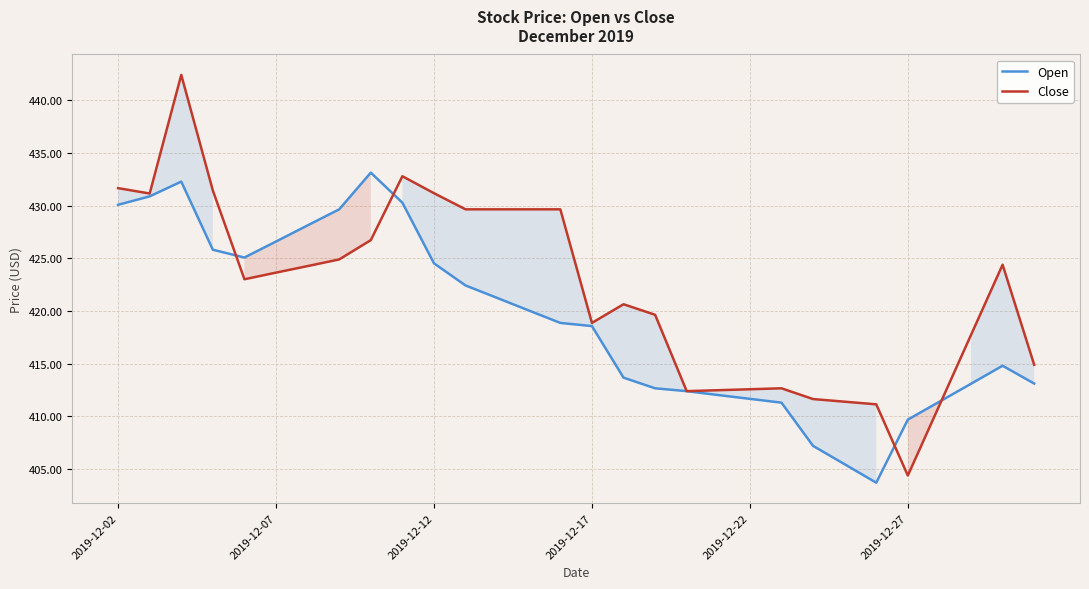

What is the greatest value displayed?

442.4